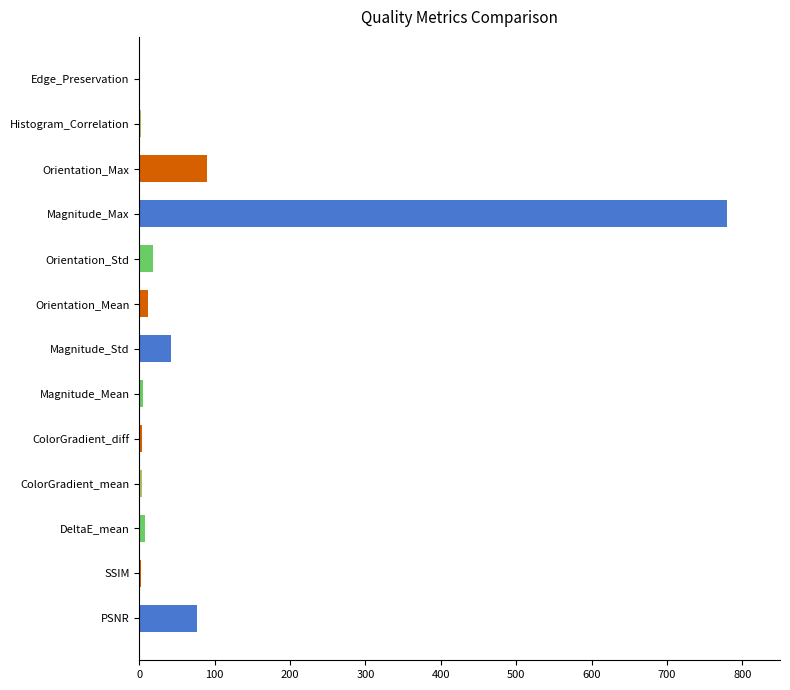

At which category does the chart reach its peak across all series?

Magnitude_Max